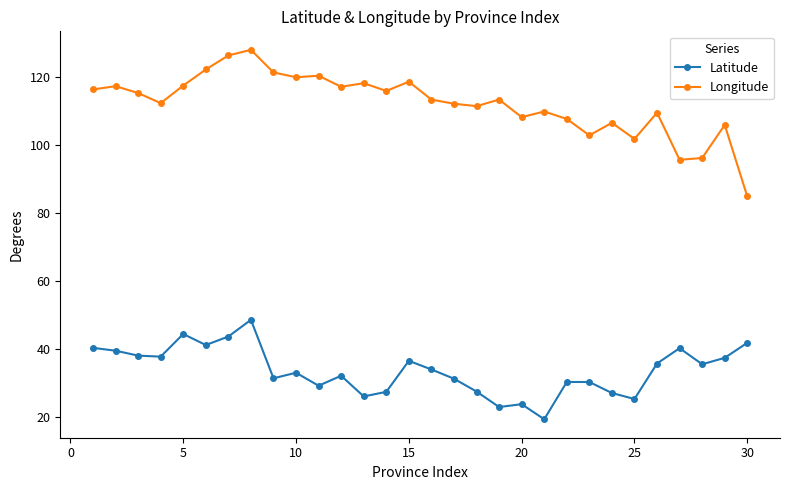

True or false: Latitude has more than 0 points higher than both neighbors.

True